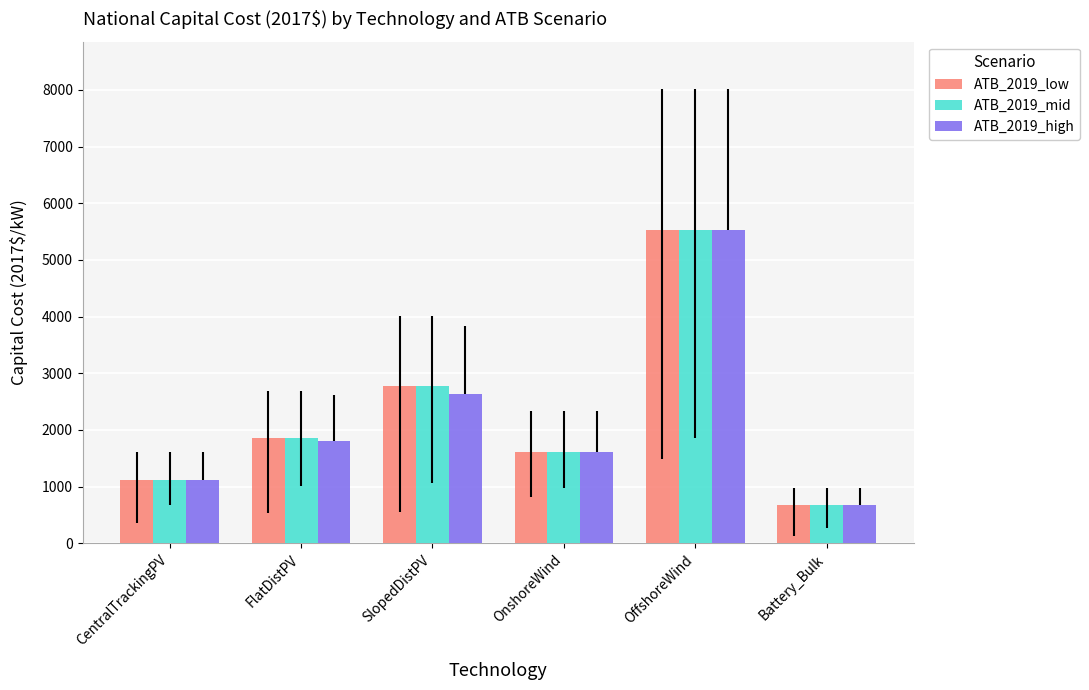

Reading right to left, extract all data points from this chart.

ATB_2019_low: Battery_Bulk=668.0	OffshoreWind=5532.0	OnshoreWind=1610.1	SlopedDistPV=2769.7	FlatDistPV=1857.0	CentralTrackingPV=1110.7
ATB_2019_mid: Battery_Bulk=668.0	OffshoreWind=5532.0	OnshoreWind=1610.1	SlopedDistPV=2769.7	FlatDistPV=1857.0	CentralTrackingPV=1110.7
ATB_2019_high: Battery_Bulk=668.0	OffshoreWind=5532.0	OnshoreWind=1610.1	SlopedDistPV=2639.8	FlatDistPV=1810.0	CentralTrackingPV=1114.8